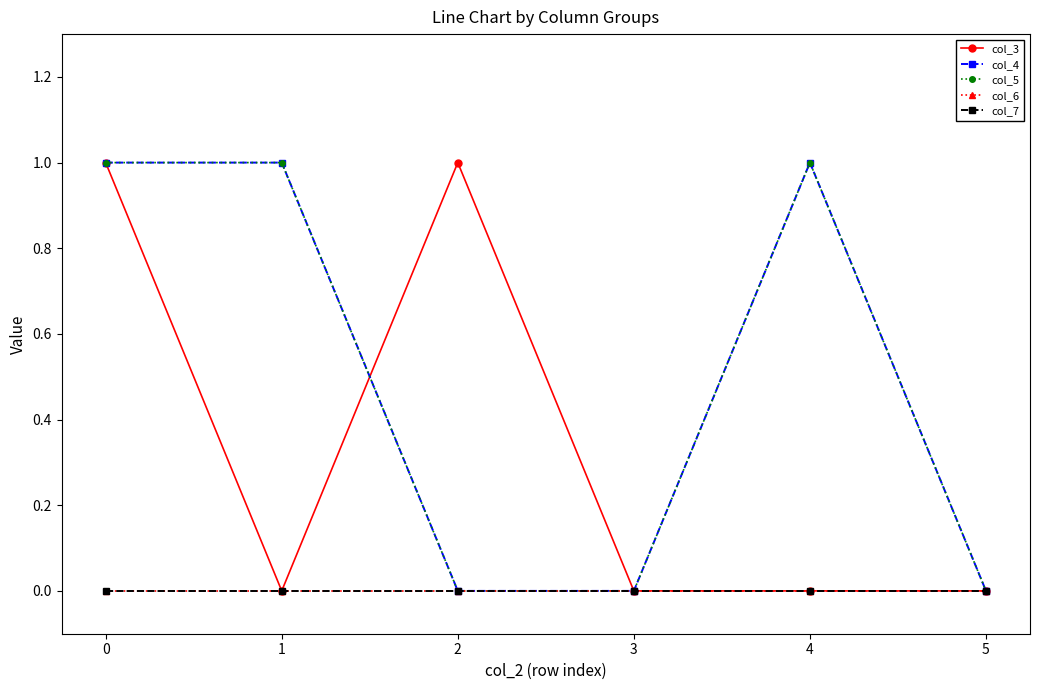

Which series has the widest spread of values?

col_3